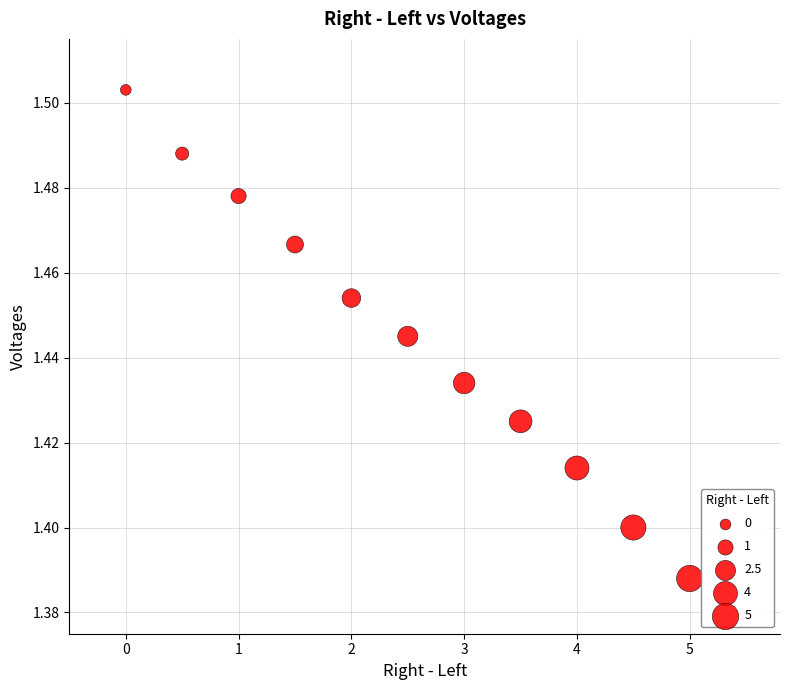

What is the average X value?

2.5